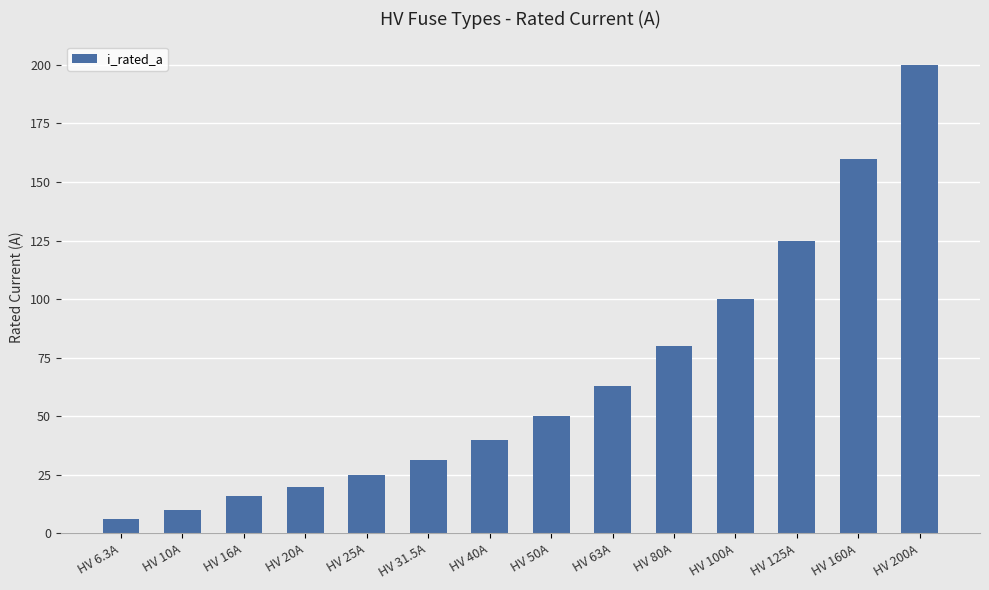

What is the smallest value displayed?

6.3